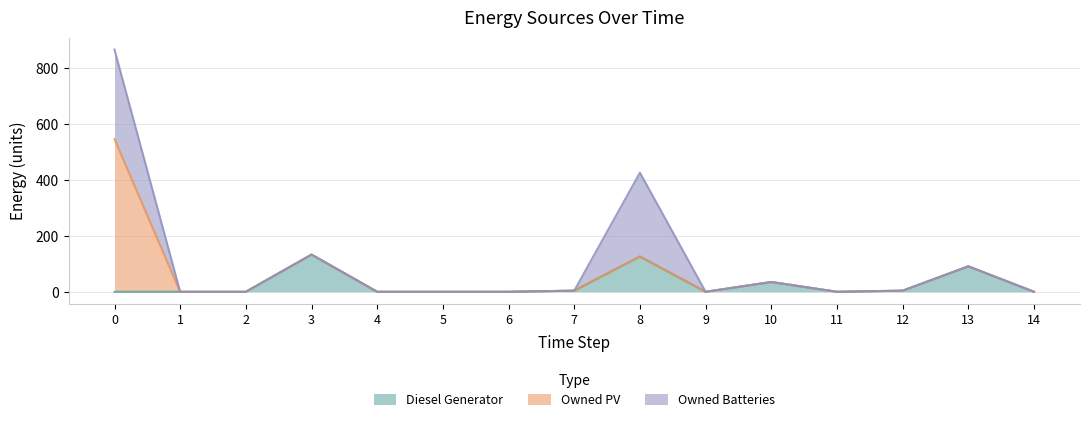

Which series has the widest spread of values?

Owned PV